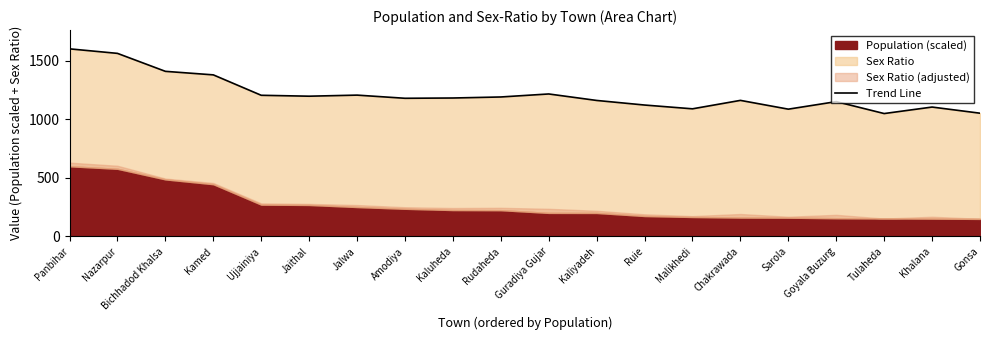

At which category does the data reach its first local valley?

Jaithal